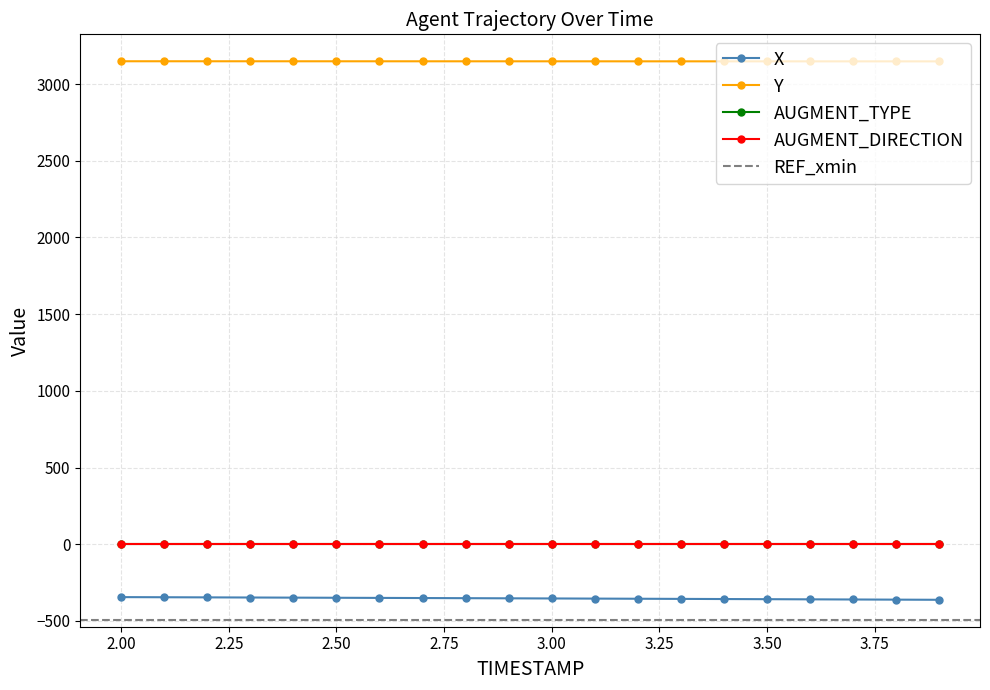

True or false: AUGMENT_TYPE and REF_xmin cross at least once.

False